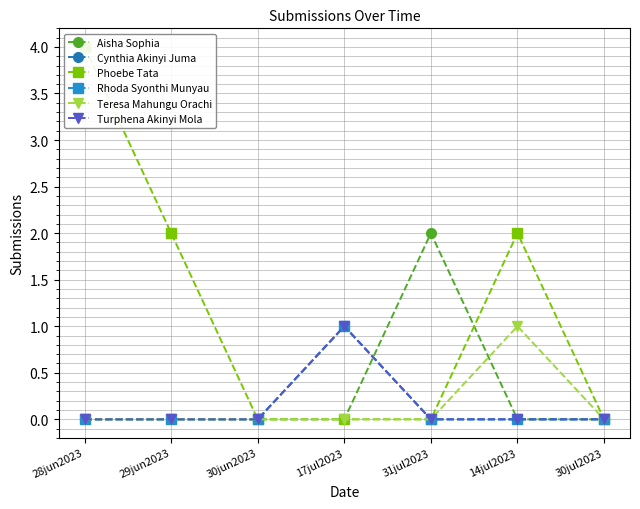

Reading left to right, what are all the values shown in this chart?

Aisha Sophia: 28jun2023=0	29jun2023=0	30jun2023=0	17jul2023=0	31jul2023=2	14jul2023=0	30jul2023=0
Cynthia Akinyi Juma: 28jun2023=0	29jun2023=0	30jun2023=0	17jul2023=1	31jul2023=0	14jul2023=0	30jul2023=0
Phoebe Tata: 28jun2023=4	29jun2023=2	30jun2023=0	17jul2023=0	31jul2023=0	14jul2023=2	30jul2023=0
Rhoda Syonthi Munyau: 28jun2023=0	29jun2023=0	30jun2023=0	17jul2023=1	31jul2023=0	14jul2023=0	30jul2023=0
Teresa Mahungu Orachi: 28jun2023=0	29jun2023=0	30jun2023=0	17jul2023=0	31jul2023=0	14jul2023=1	30jul2023=0
Turphena Akinyi Mola: 28jun2023=0	29jun2023=0	30jun2023=0	17jul2023=1	31jul2023=0	14jul2023=0	30jul2023=0